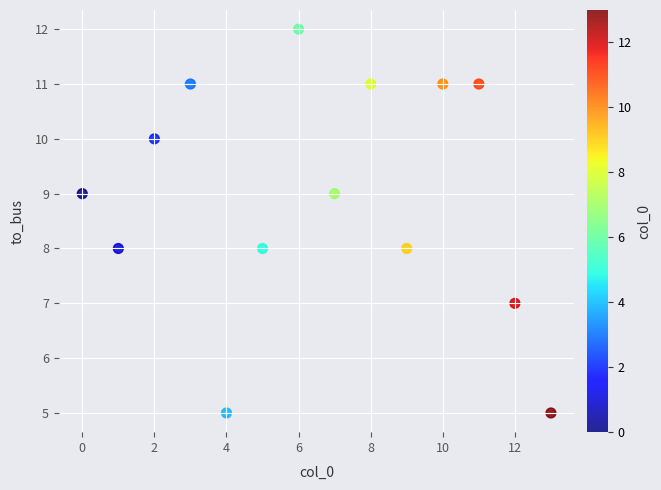

What is the range of Y values (max minus min)?

7